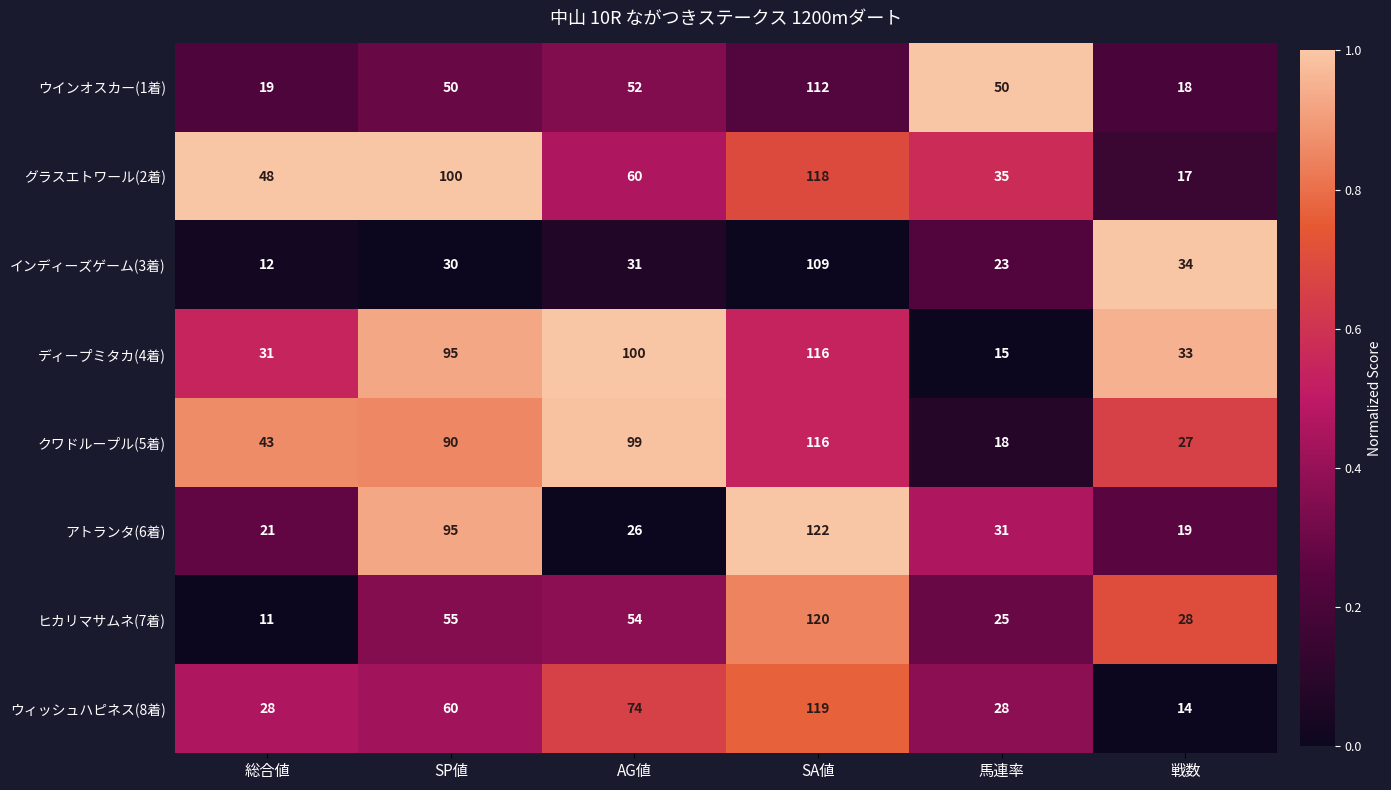

What value does the アトランタ(6着) series have at SP値?

95